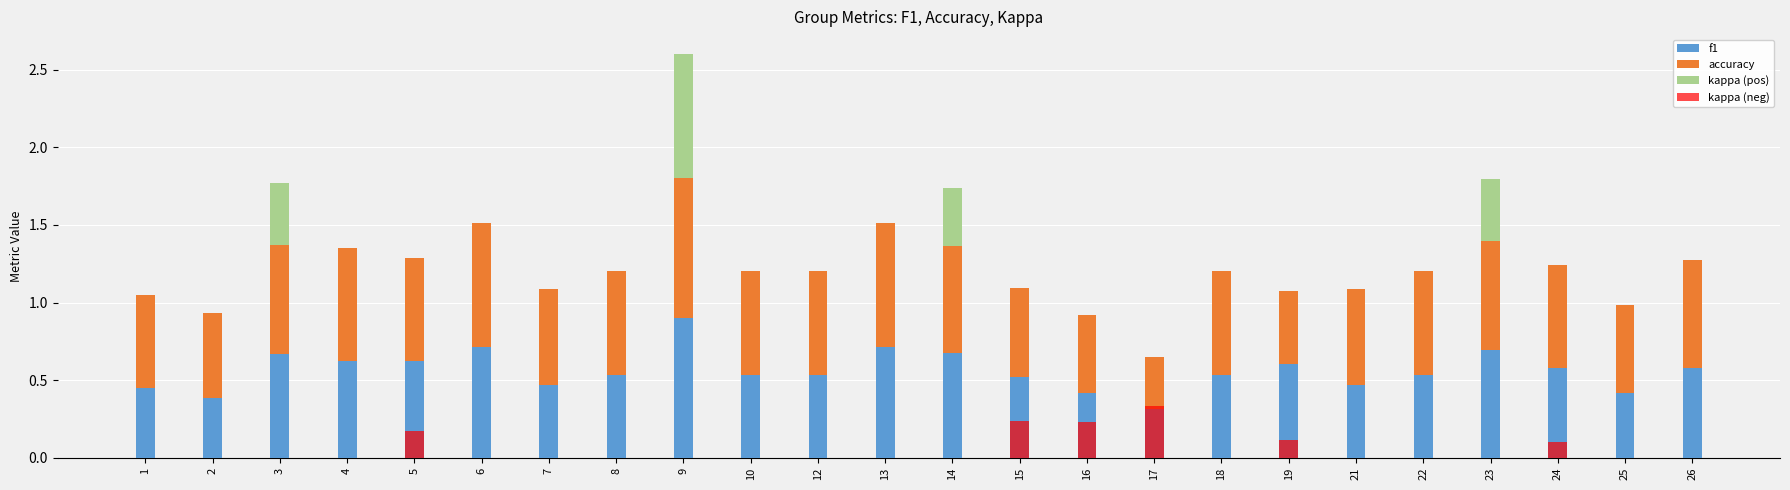

At which label is f1 closest to 0?

17